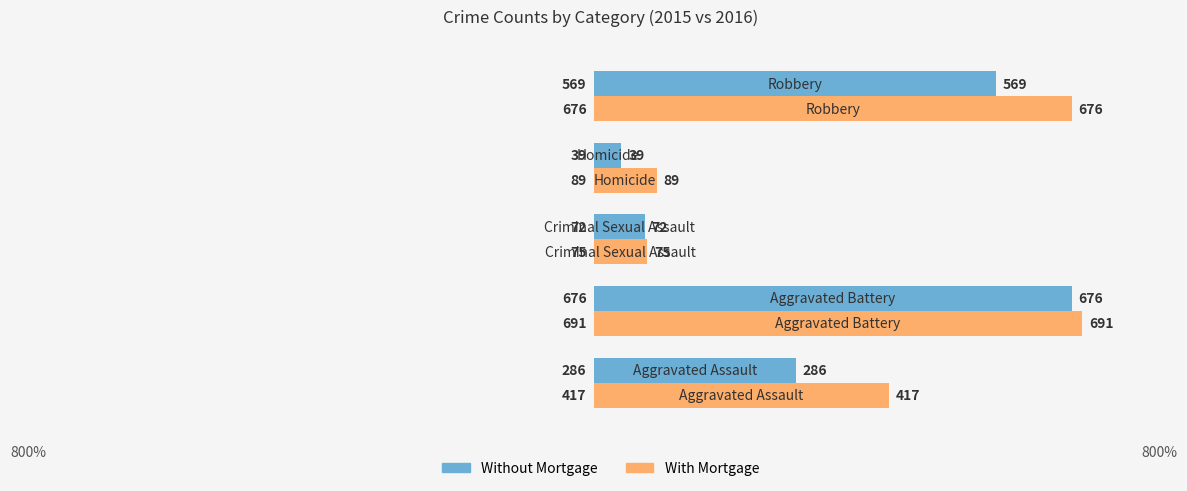

List the series in order of their overall mean, highest first.

With Mortgage, Without Mortgage